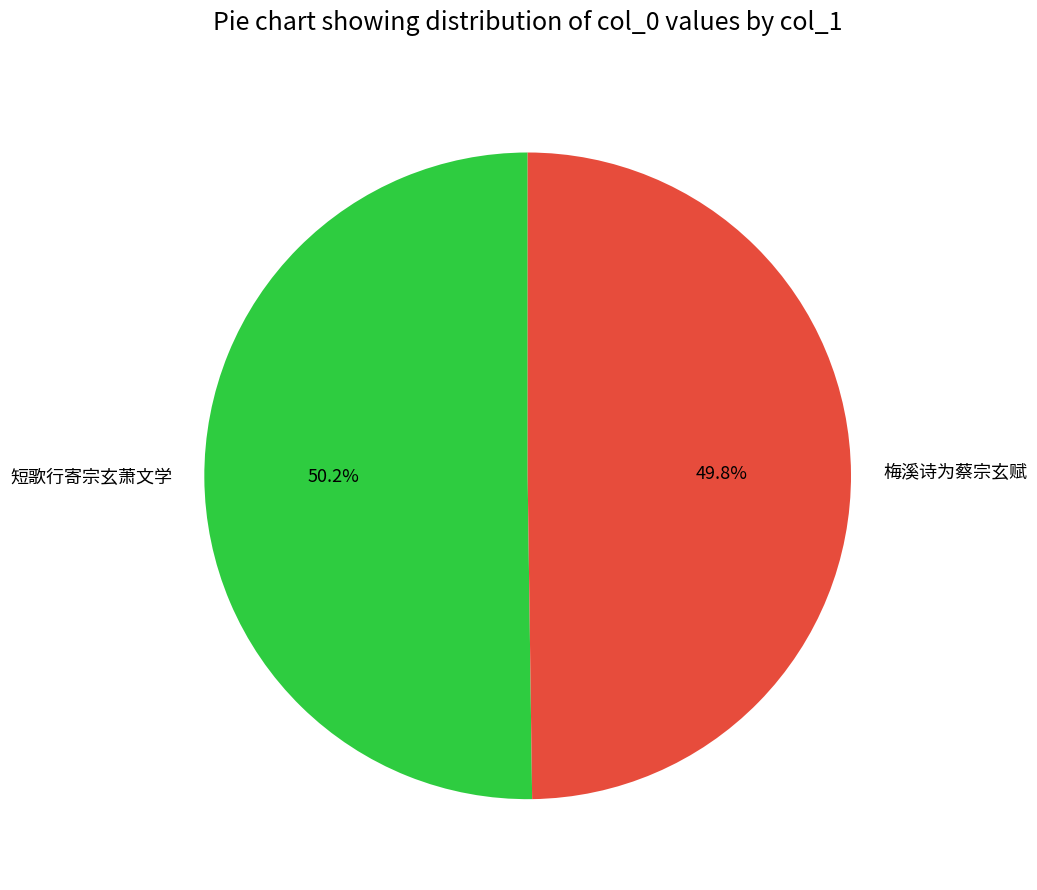

The 梅溪诗为蔡宗玄赋 slice represents 50% of the pie. True or false?

True